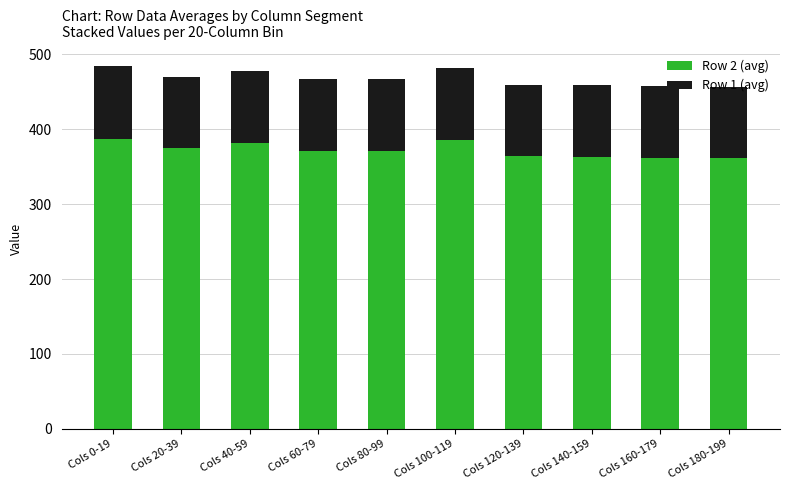

The value of Row 2 (avg) at Cols 100-119 is 157.1. True or false?

False